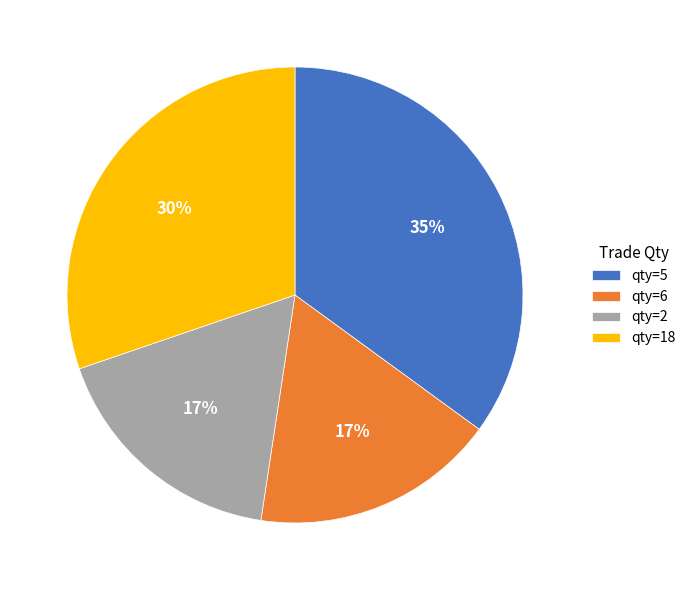

To the nearest percent, what portion does qty=6 represent?

17%